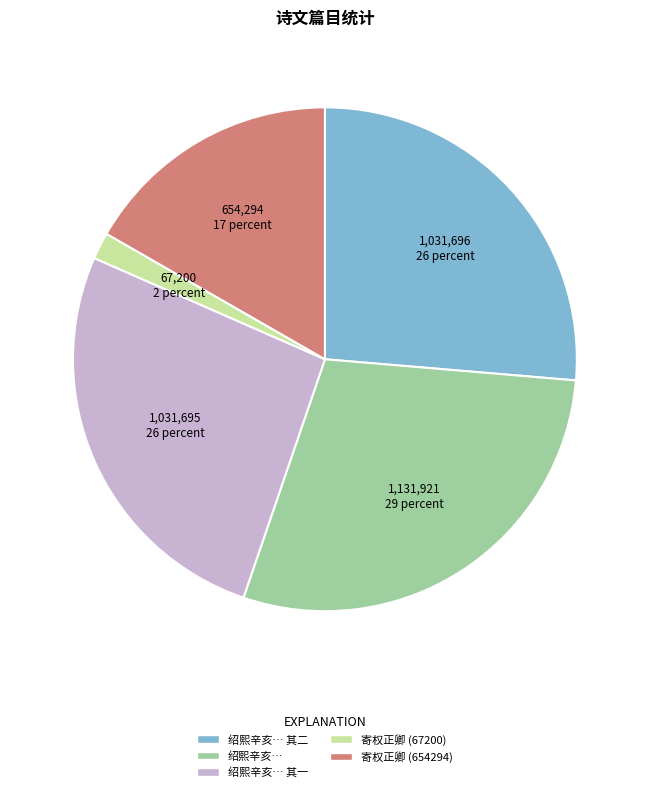

Is there any slice that represents more than half of the pie?

No